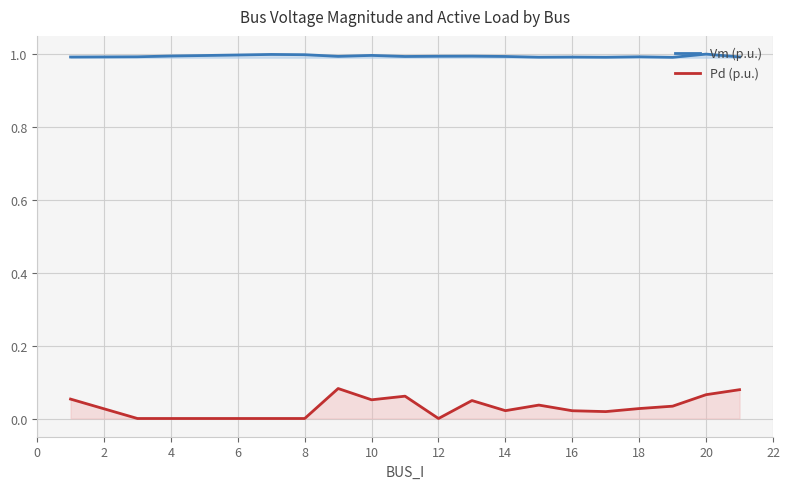

What are all the series names shown in the legend?

Vm (p.u.), Pd (p.u.)